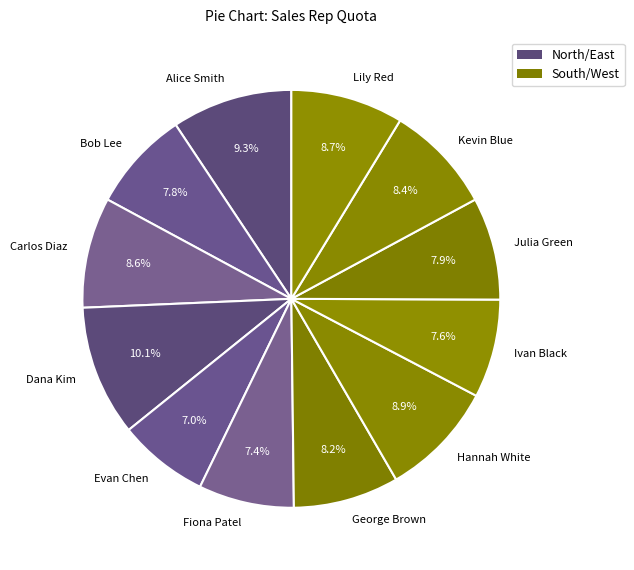

Does Alice Smith represent more than half of the total?

No